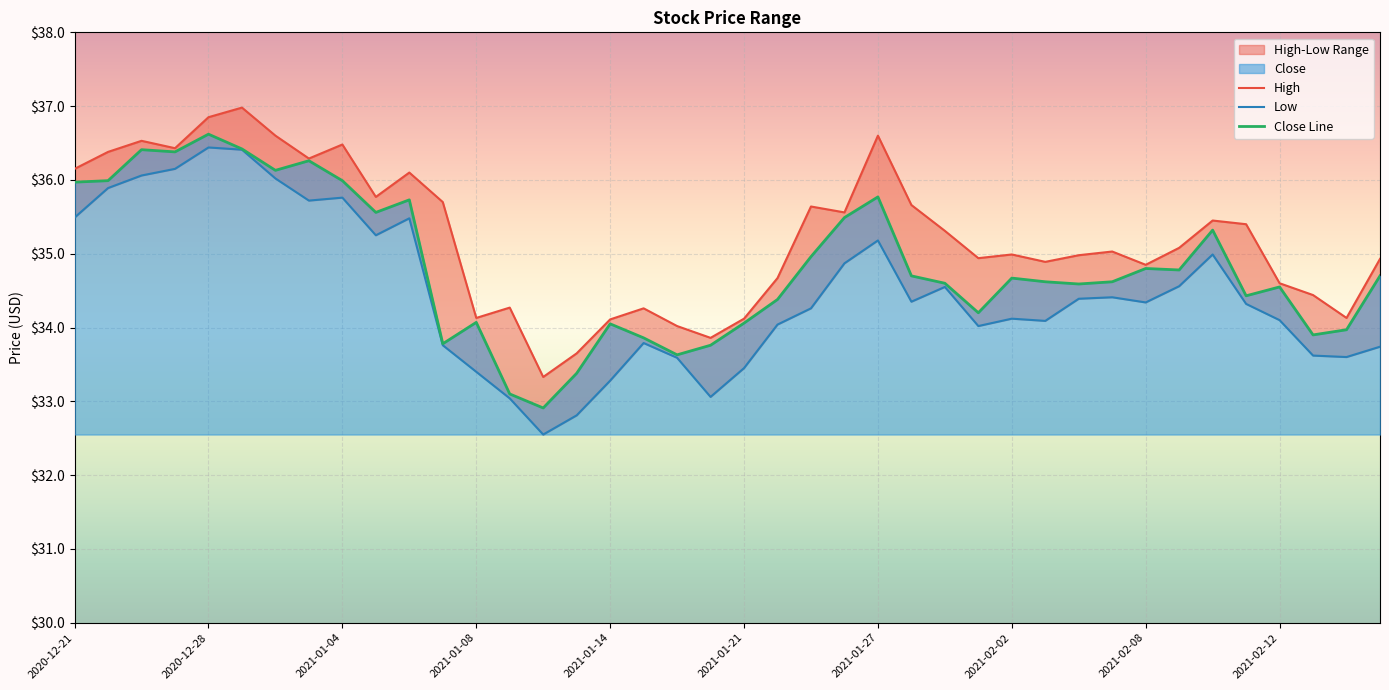

At which category does Low reach its first local valley?

2020-12-31